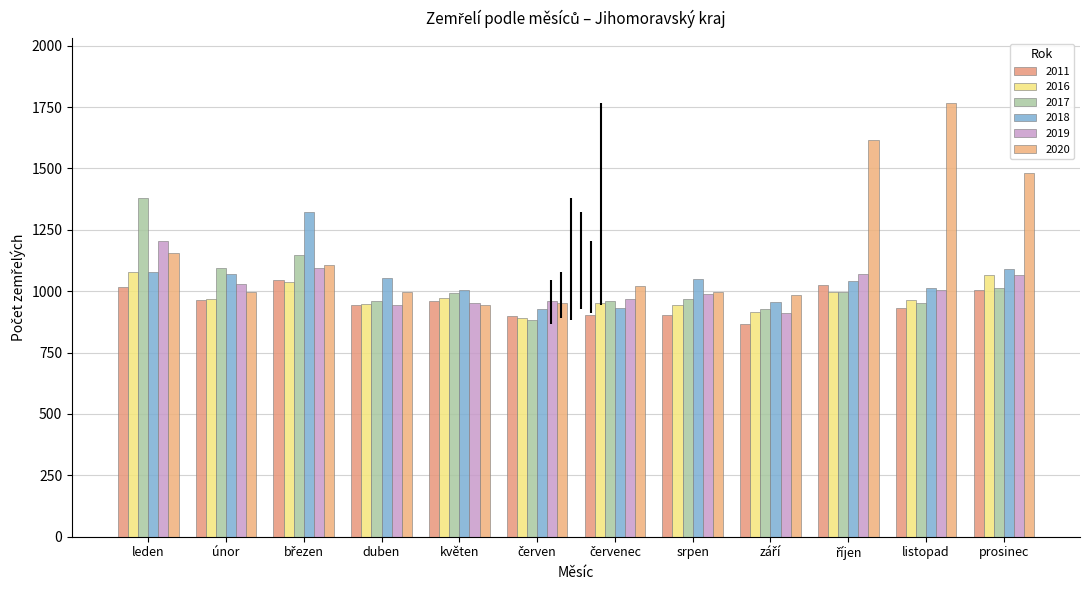

Which label corresponds to the smallest value in the chart?

září